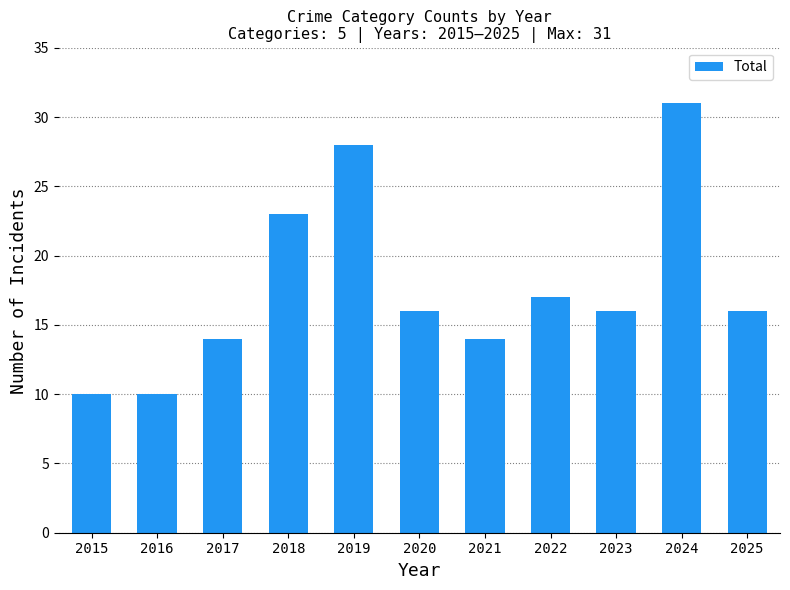

What is the ratio of the value at 2022 to the value at 2023?

1.1